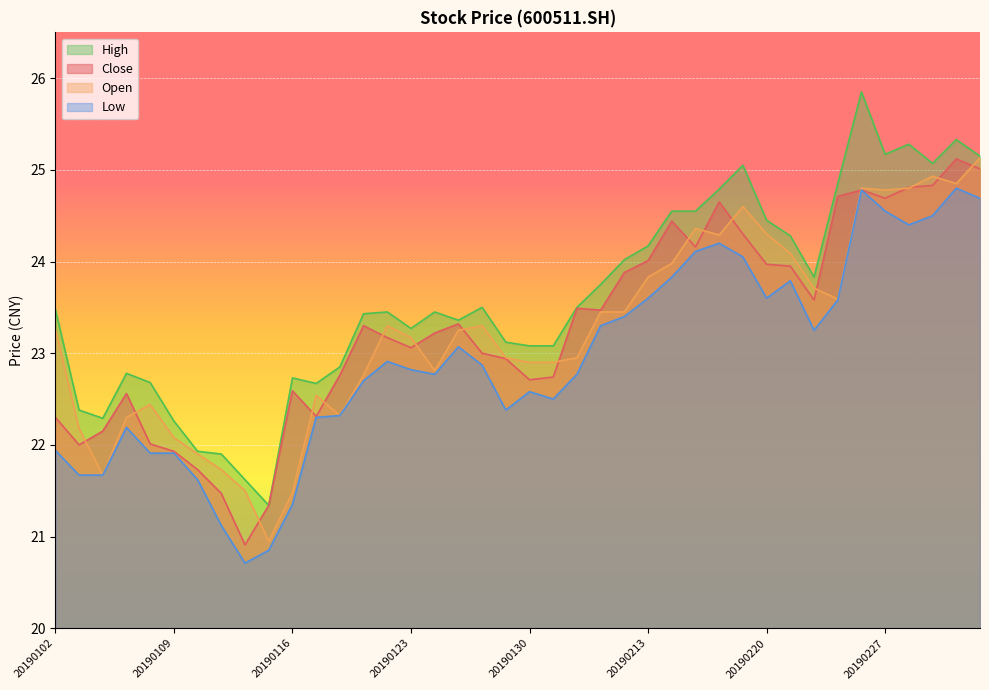

Which series has the largest total across all categories?

High